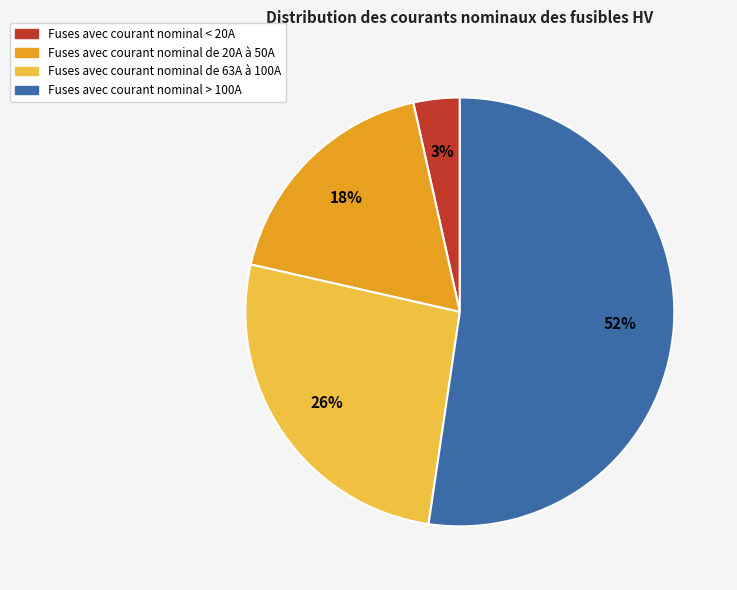

Does any single category account for the majority?

Yes